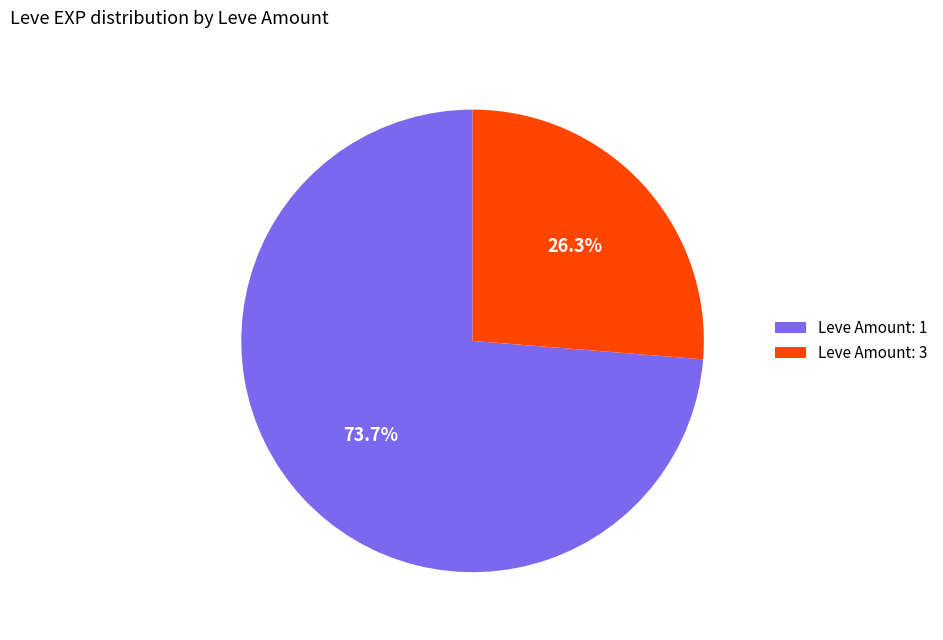

What is the majority slice?

Leve Amount: 1